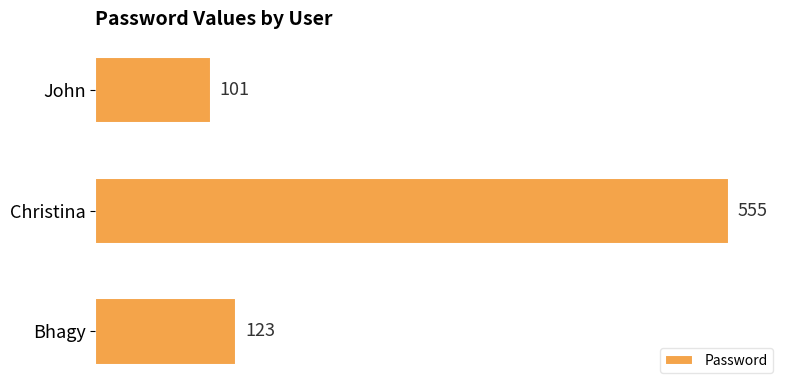

What is the change in value from John to Christina?

+454